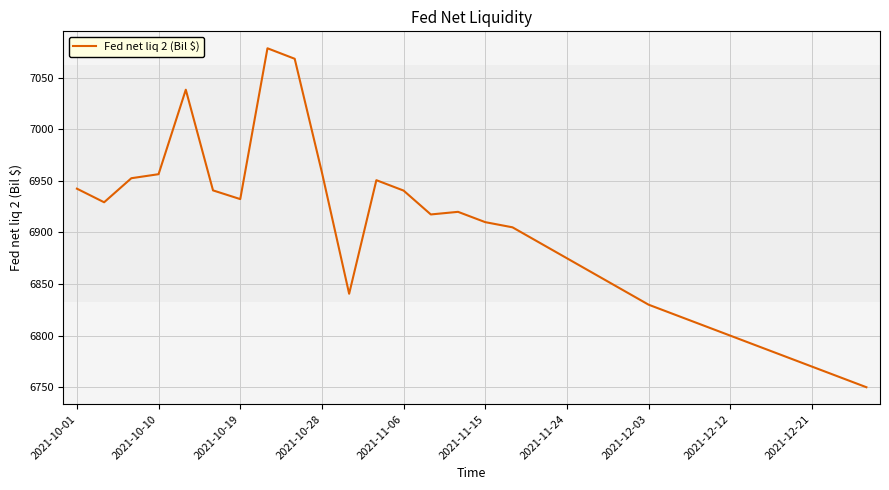

What is the minimum value shown in the chart?

6750.0